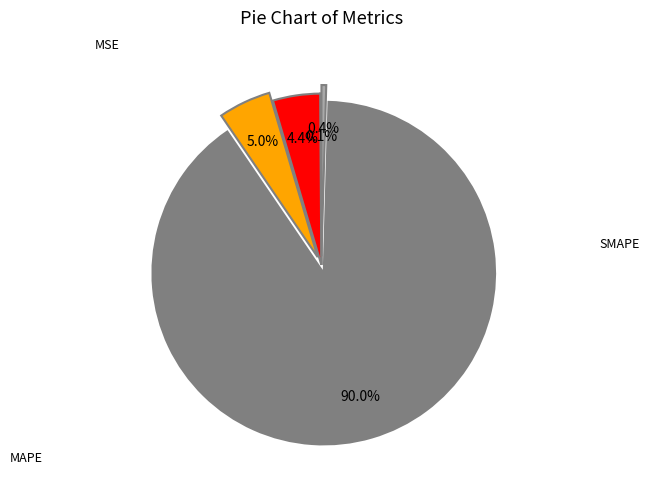

Is there any slice that represents more than half of the pie?

Yes